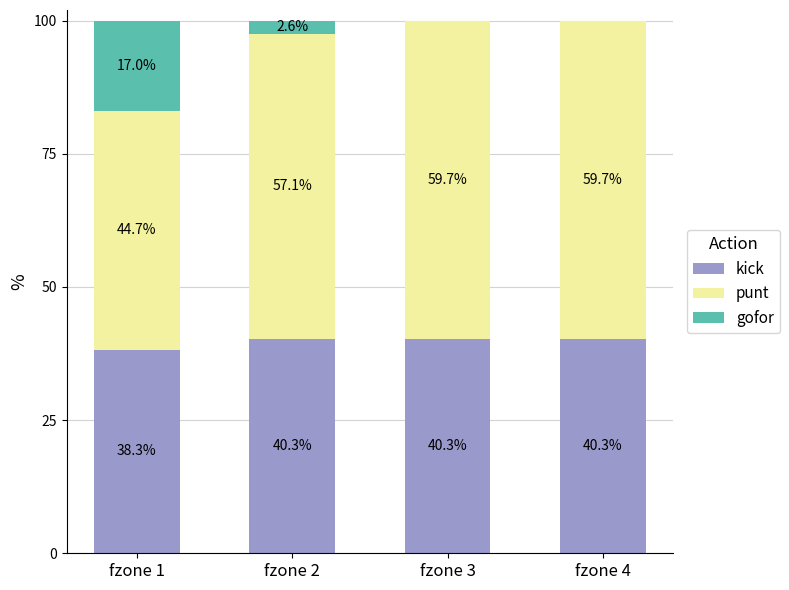

Reading left to right, list the values for the kick series.

fzone 1=38.3	fzone 2=40.3	fzone 3=40.3	fzone 4=40.3